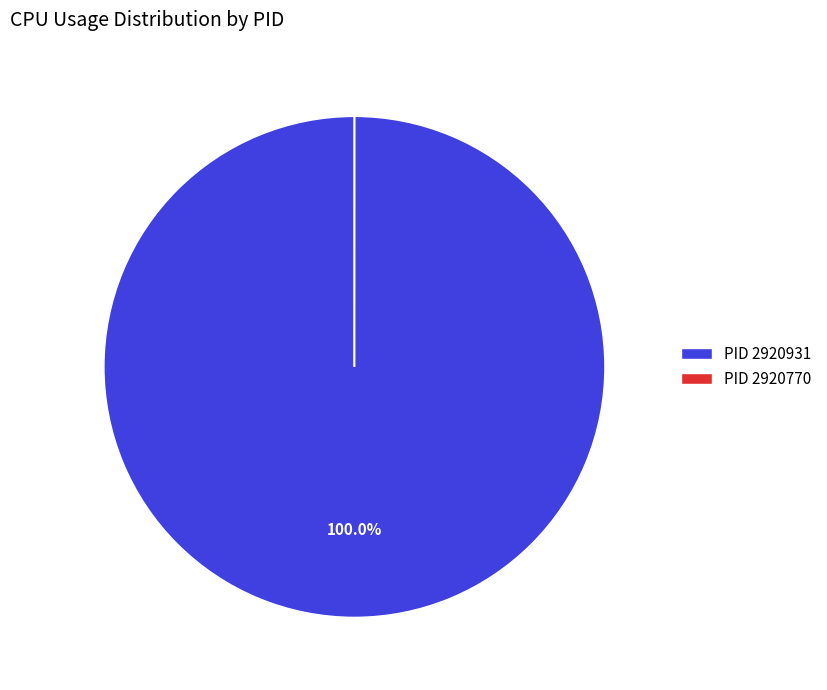

Does PID 2920931 account for over 50% of the chart?

Yes